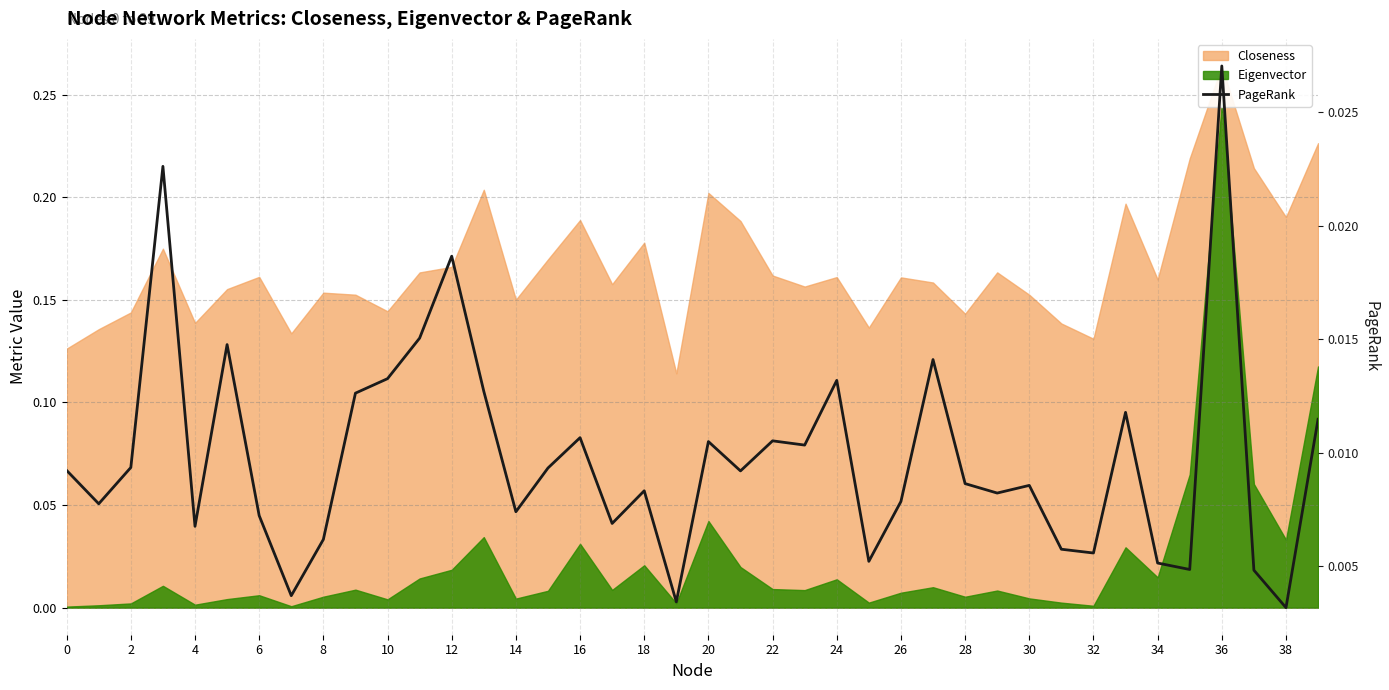

True or false: the data shows 0.0 at 37.

False